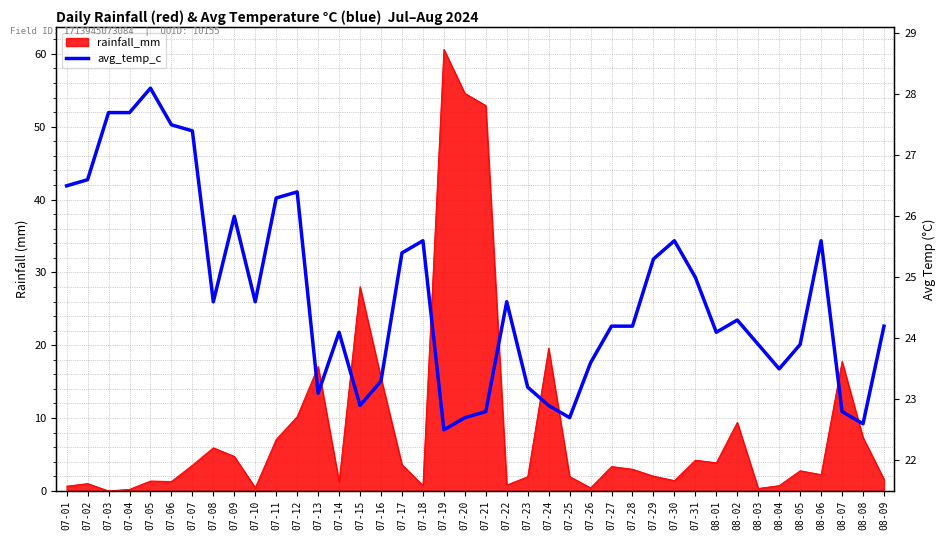

How many data points are above 24?

25